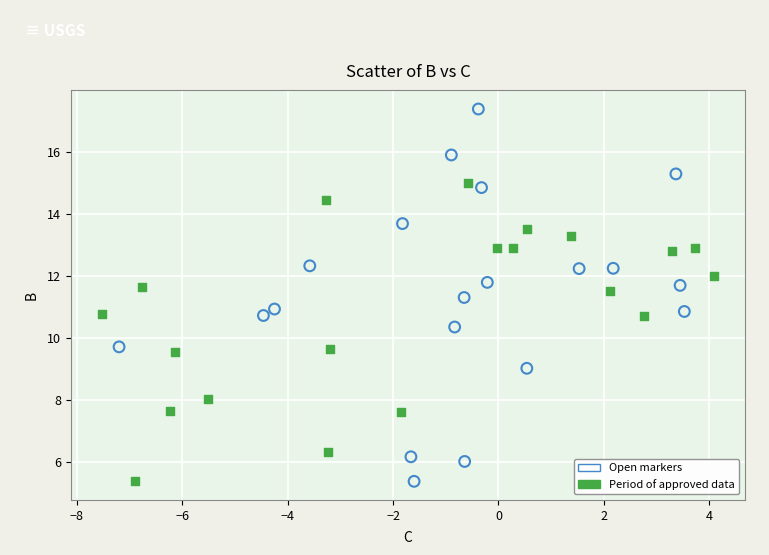

Which series has the widest spread of Y values?

Open markers